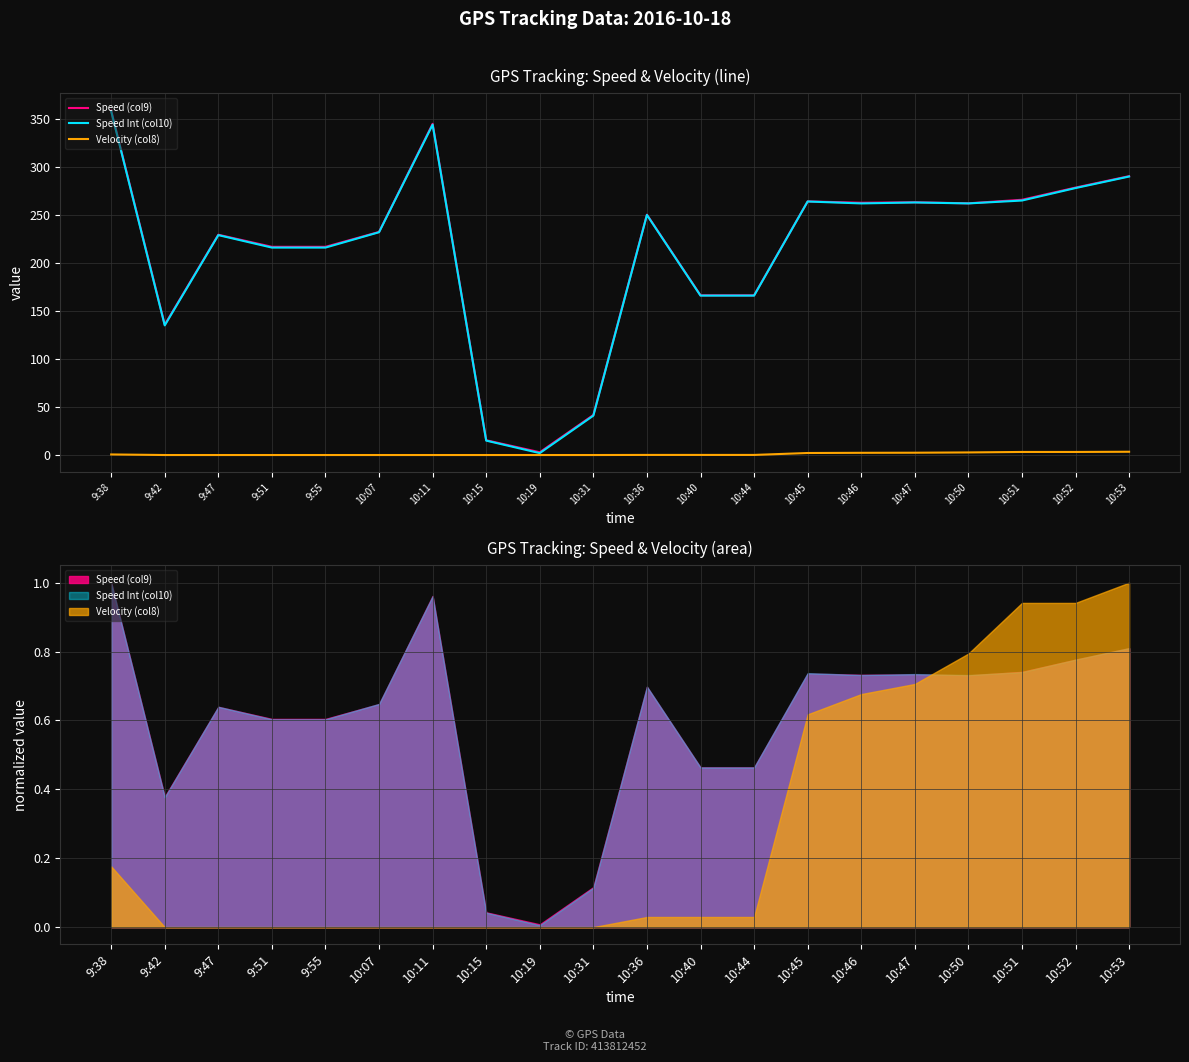

At which category does Speed Int (col10) reach its first local peak?

9:47